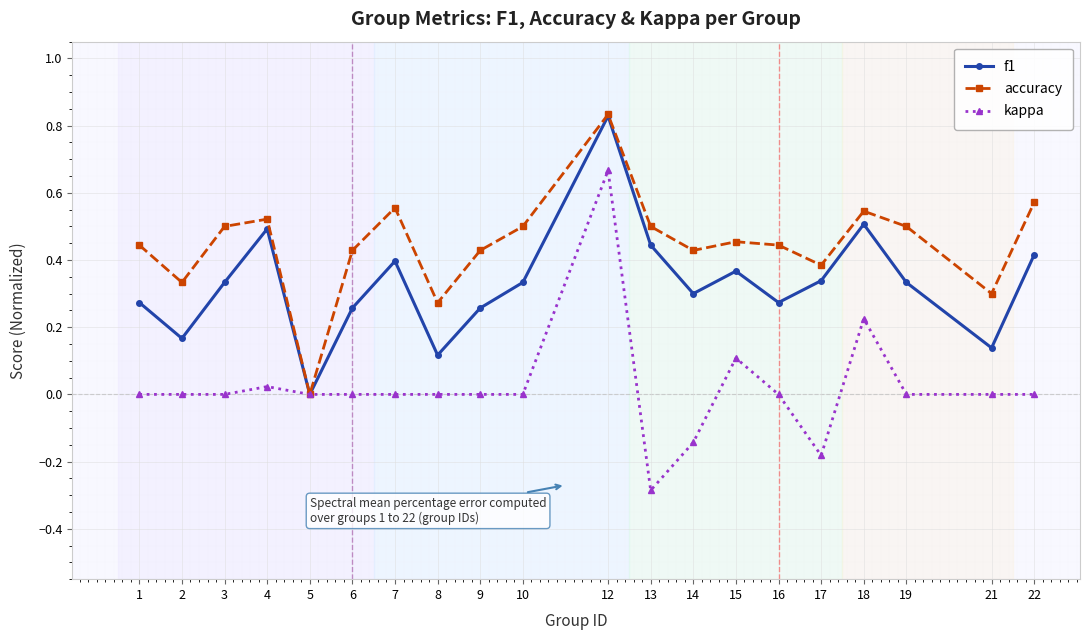

How many interior local valleys does the accuracy series have?

6